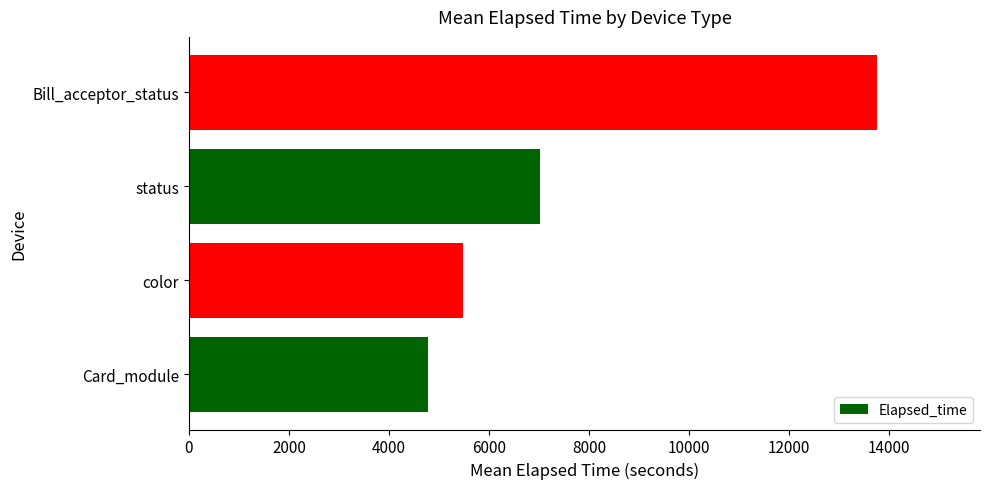

What is the approximate value at color, to the nearest 10?

5470